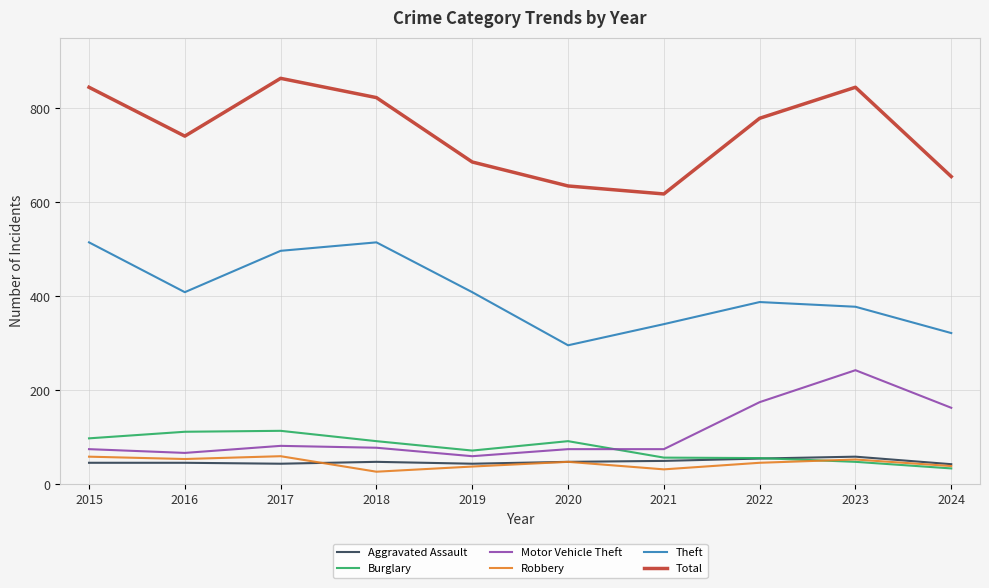

True or false: Motor Vehicle Theft and Aggravated Assault intersect in this chart.

False